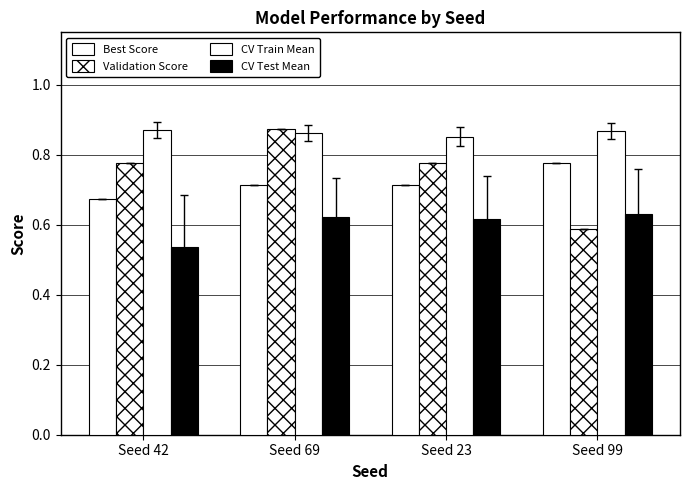

Count the number of categories in the chart.

4